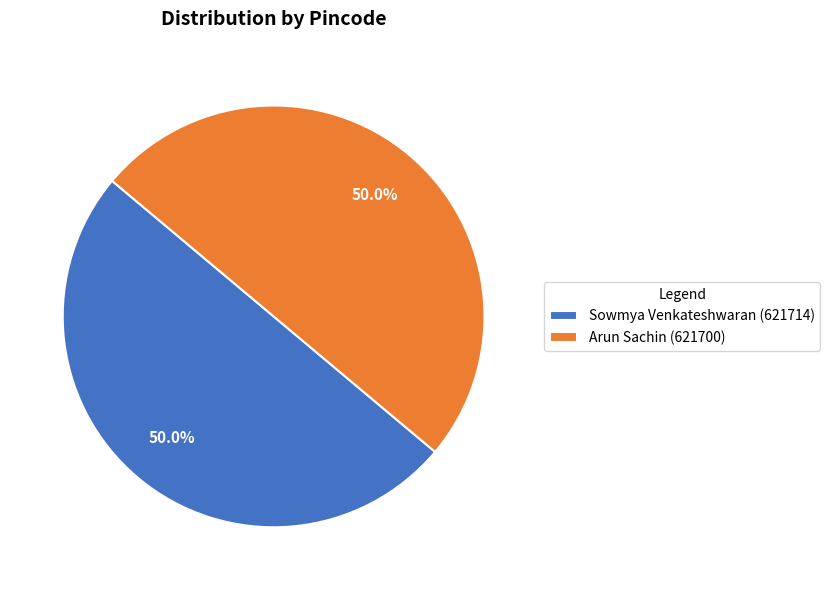

What percentage do Arun Sachin and Sowmya Venkateshwaran together represent?

100.0%